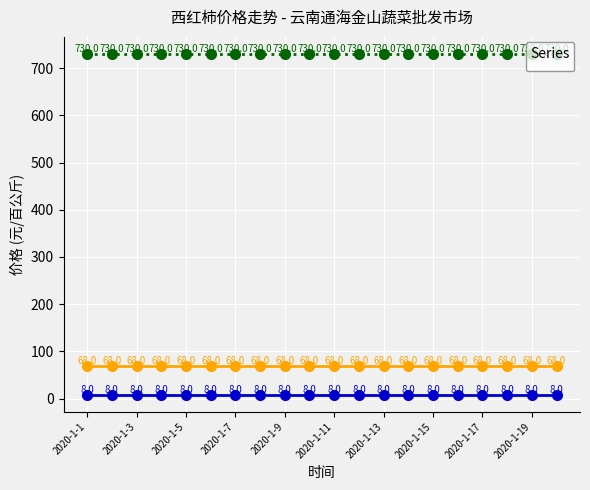

Reading right to left, what are all the values shown in this chart?

_last_sell: 68	68	68	68	68	68	68	68	68	68	68	68	68	68	68	68	68	68	68	68
_first_sell: 730	730	730	730	730	730	730	730	730	730	730	730	730	730	730	730	730	730	730	730
_last_price: 8	8	8	8	8	8	8	8	8	8	8	8	8	8	8	8	8	8	8	8